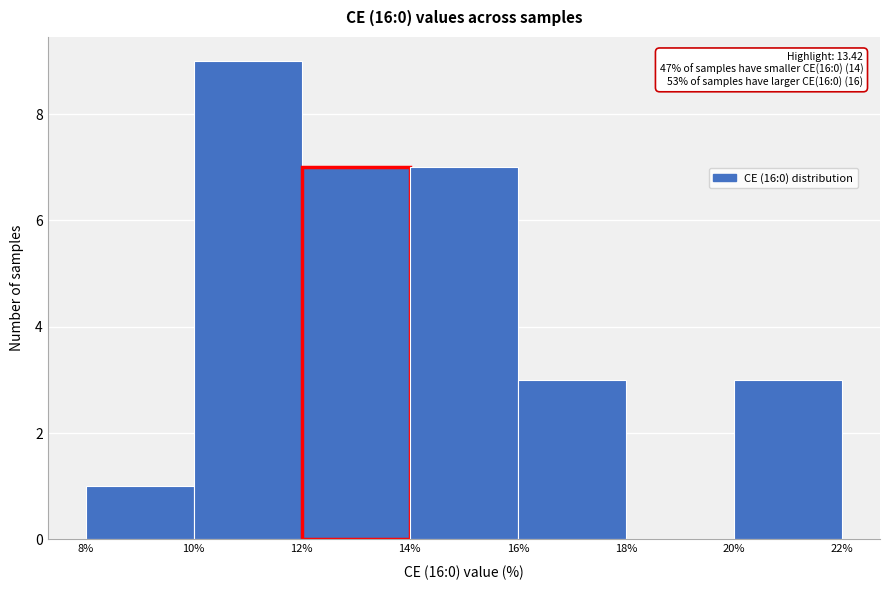

Which range on the x-axis has the tallest bar?

10% to 12%